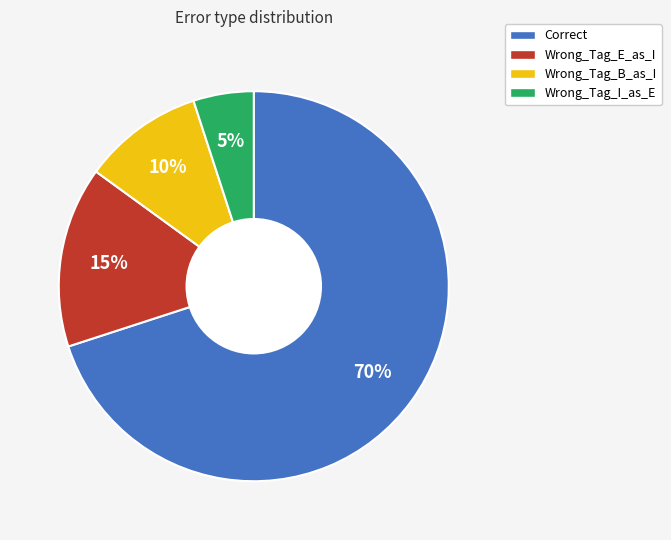

Is it true that Correct is 75% of the pie?

False